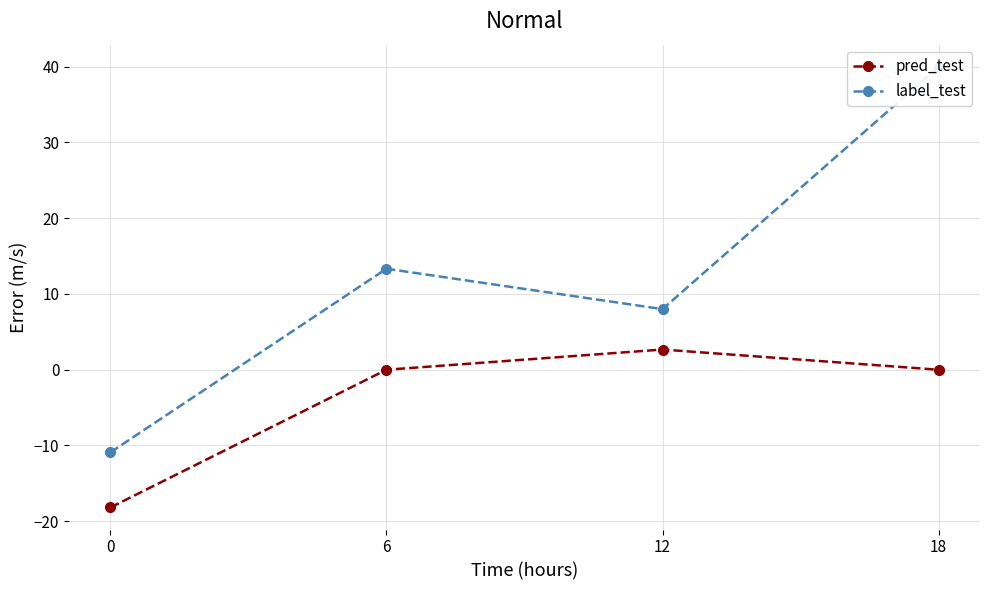

How many lines are shown in the chart?

2